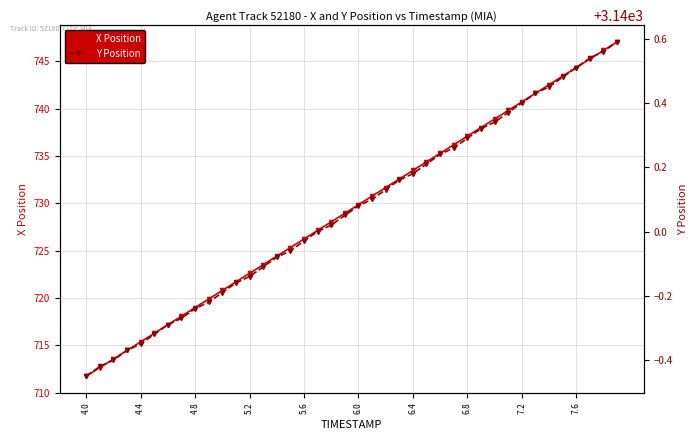

How many lines are shown in the chart?

2